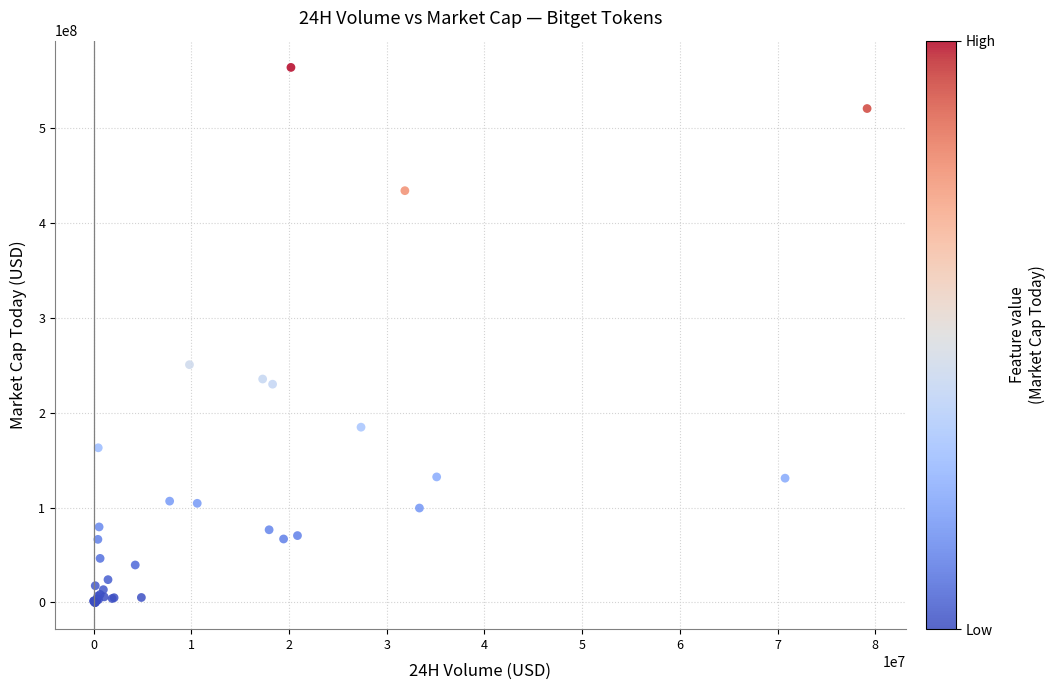

What Y value in the scatter plot is closest to 281883168?

250527507